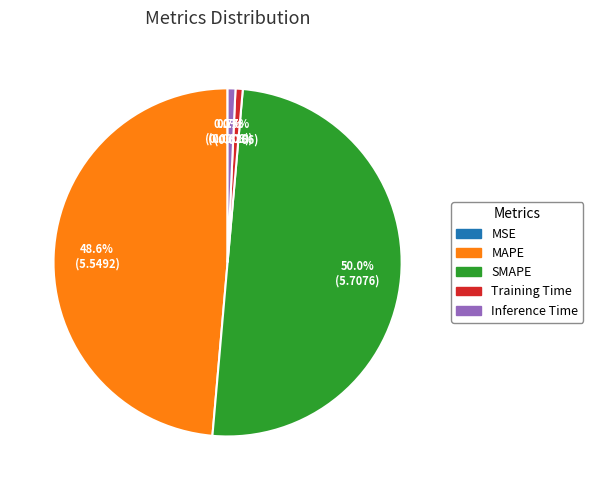

Which has a higher value, Training Time or MAPE?

MAPE